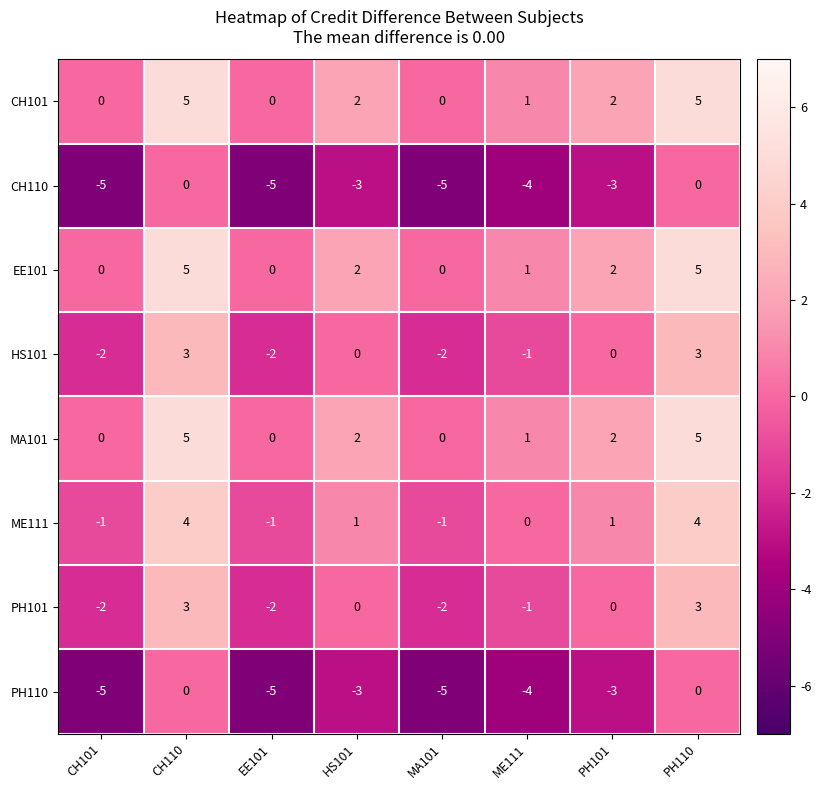

What is the maximum value for ME111?

4